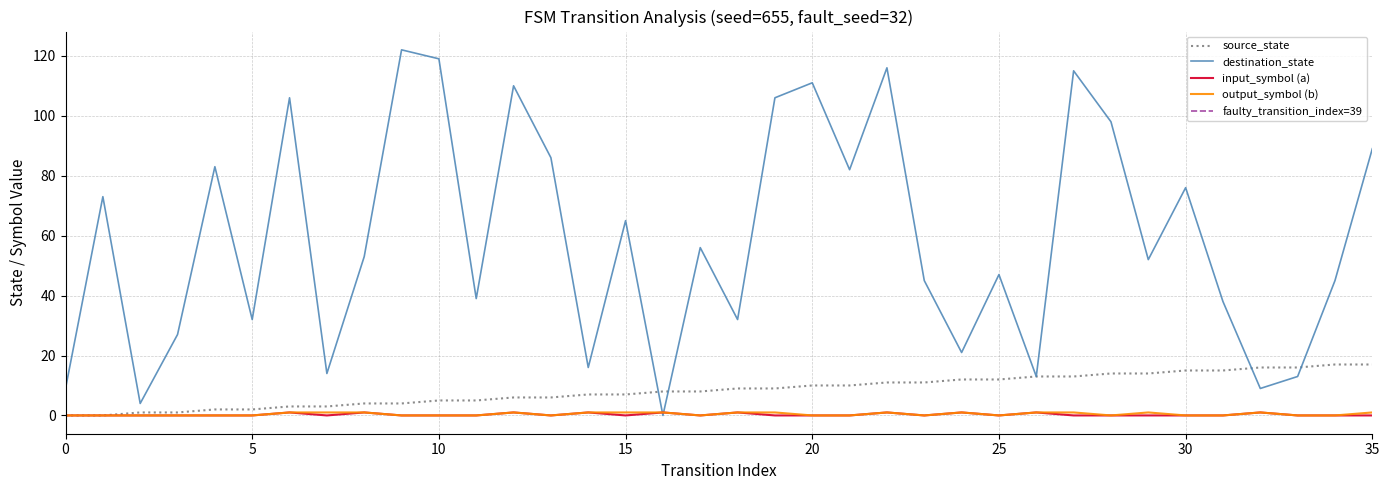

Which series has the widest spread of values?

destination_state